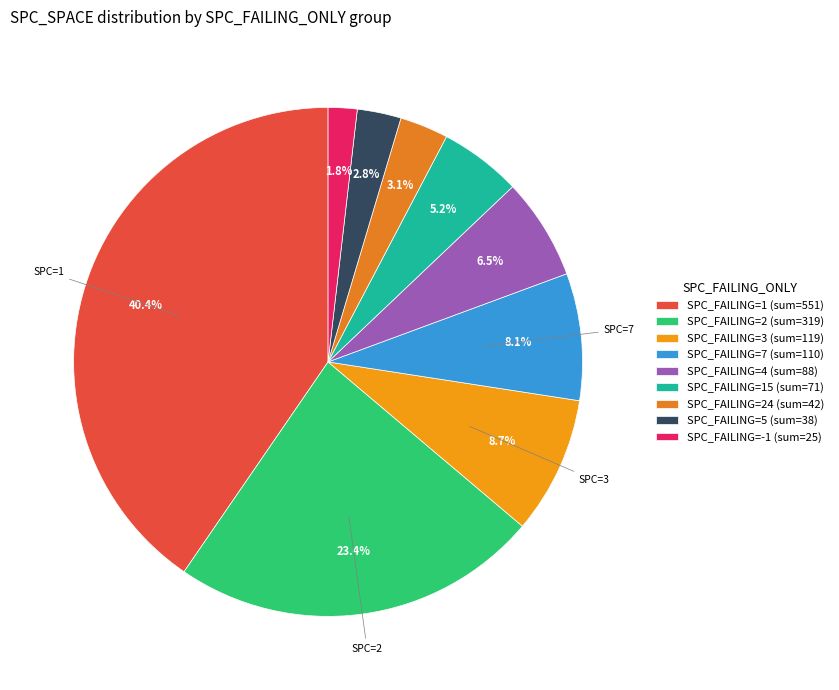

Count the number of slices in the pie.

9